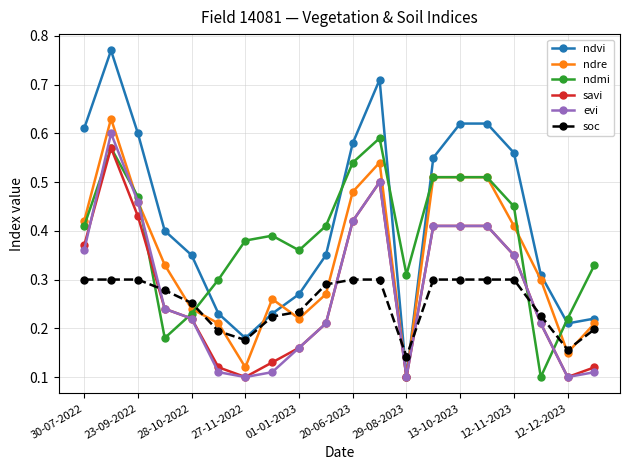

How many savi values are between 0 and 1?

20